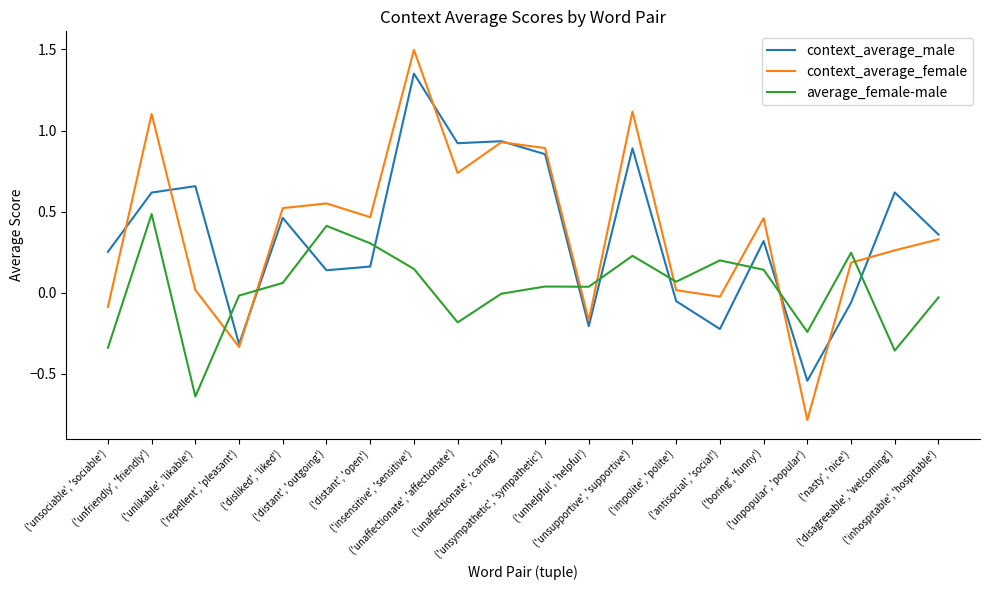

True or false: average_female-male has more than 1 interior local peaks.

True